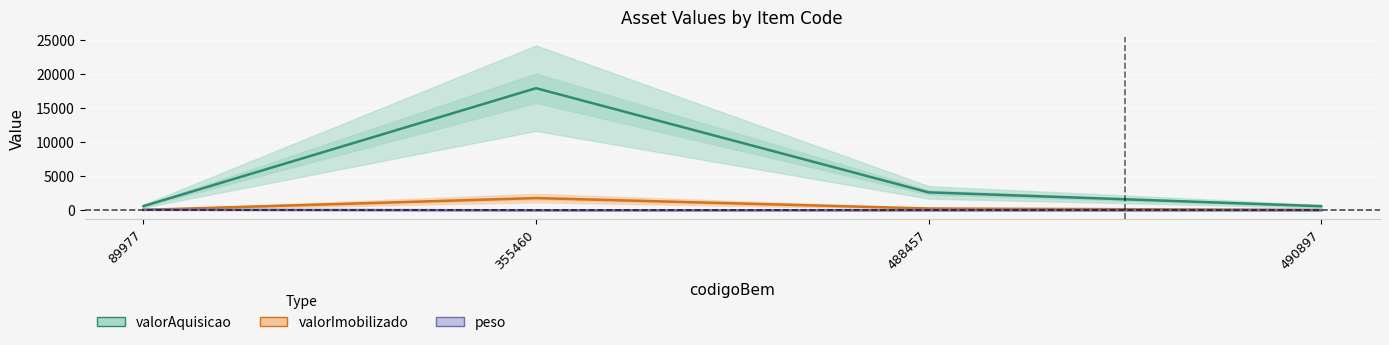

Which has a higher value, 89977 or 355460?

355460